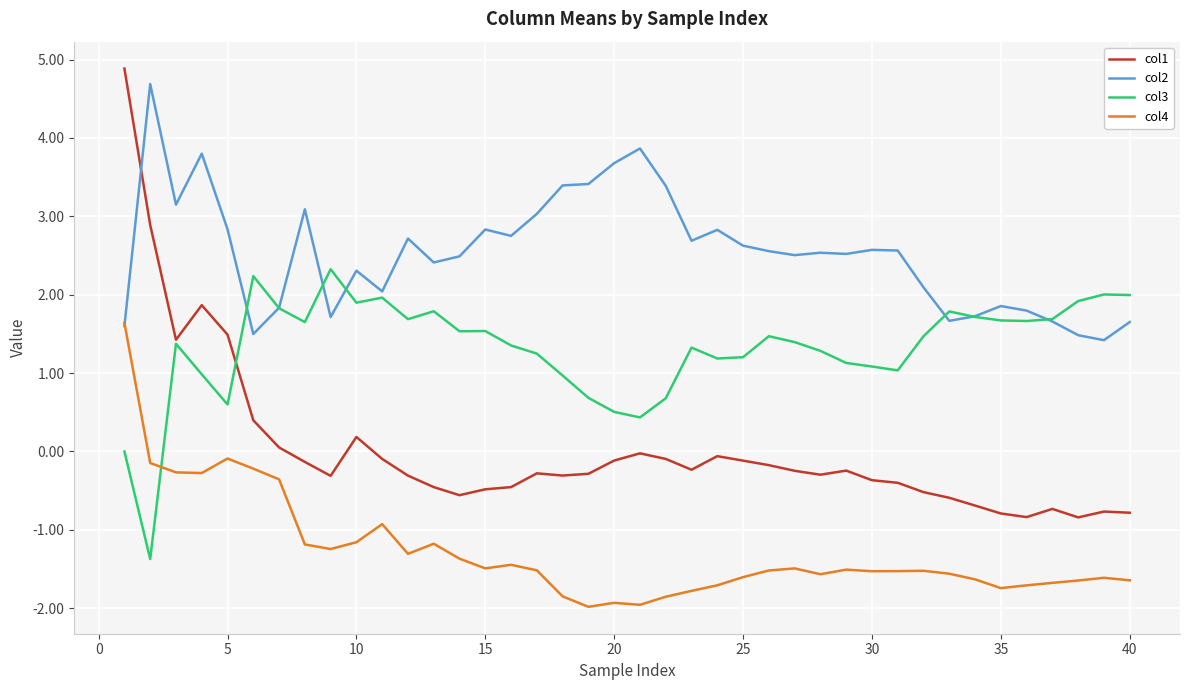

Which series has the largest range (max minus min)?

col1